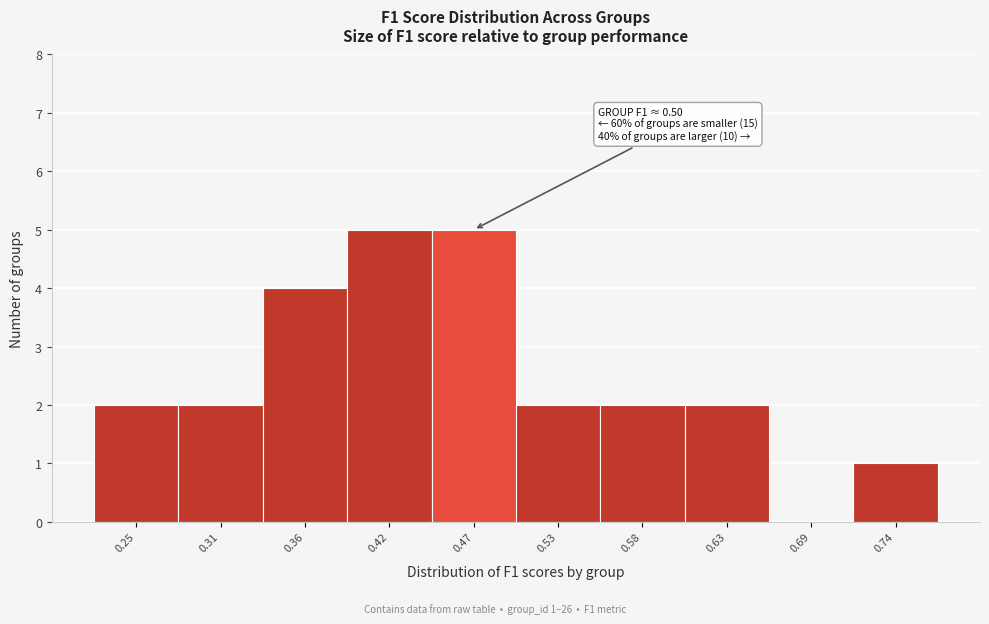

Reading left to right, list all the values displayed in this chart.

0.25=2	0.31=2	0.36=4	0.42=5	0.47=5	0.53=2	0.58=2	0.63=2	0.69=0	0.74=1